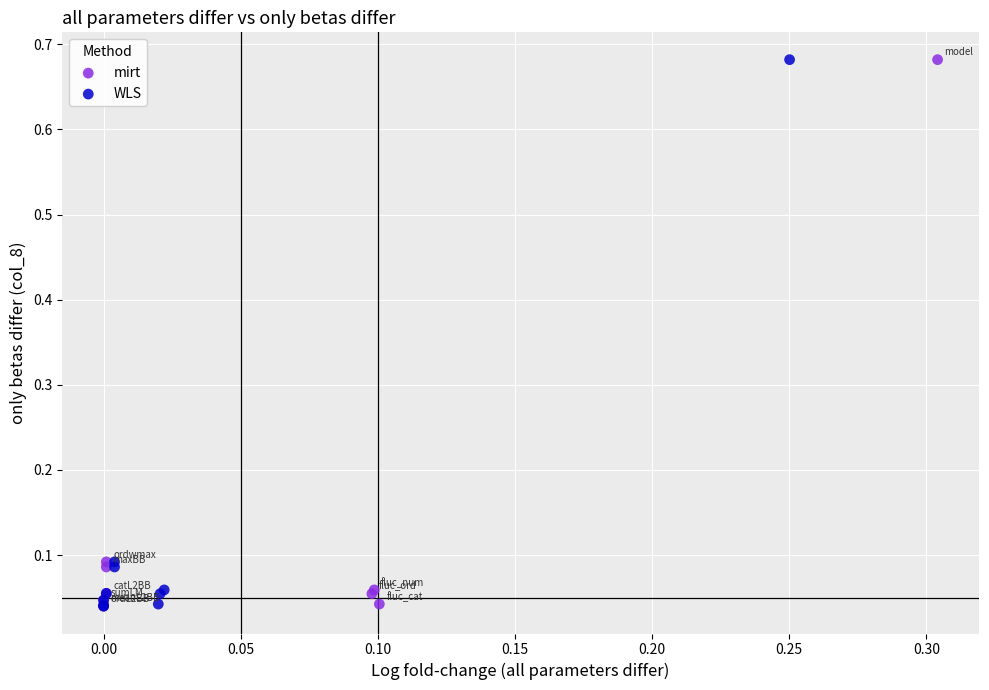

What are all the series names shown in the legend?

mirt, WLS